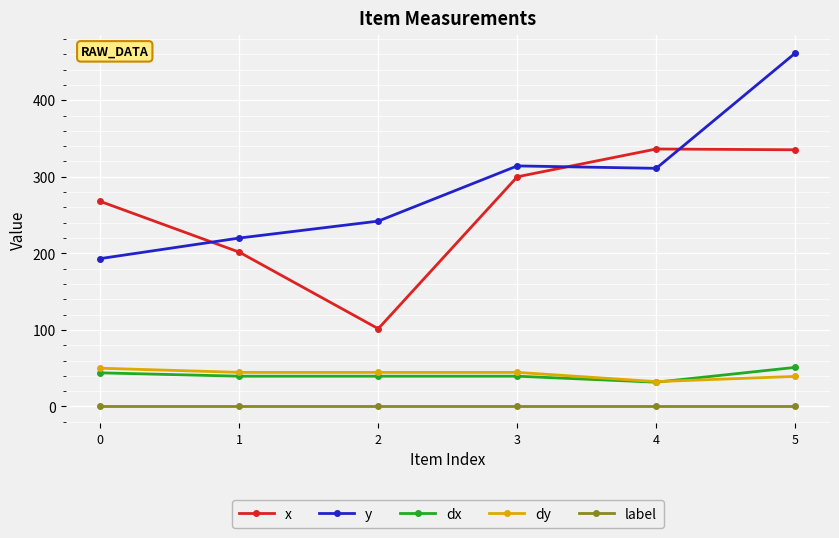

How many intersections are there between y and x?

3